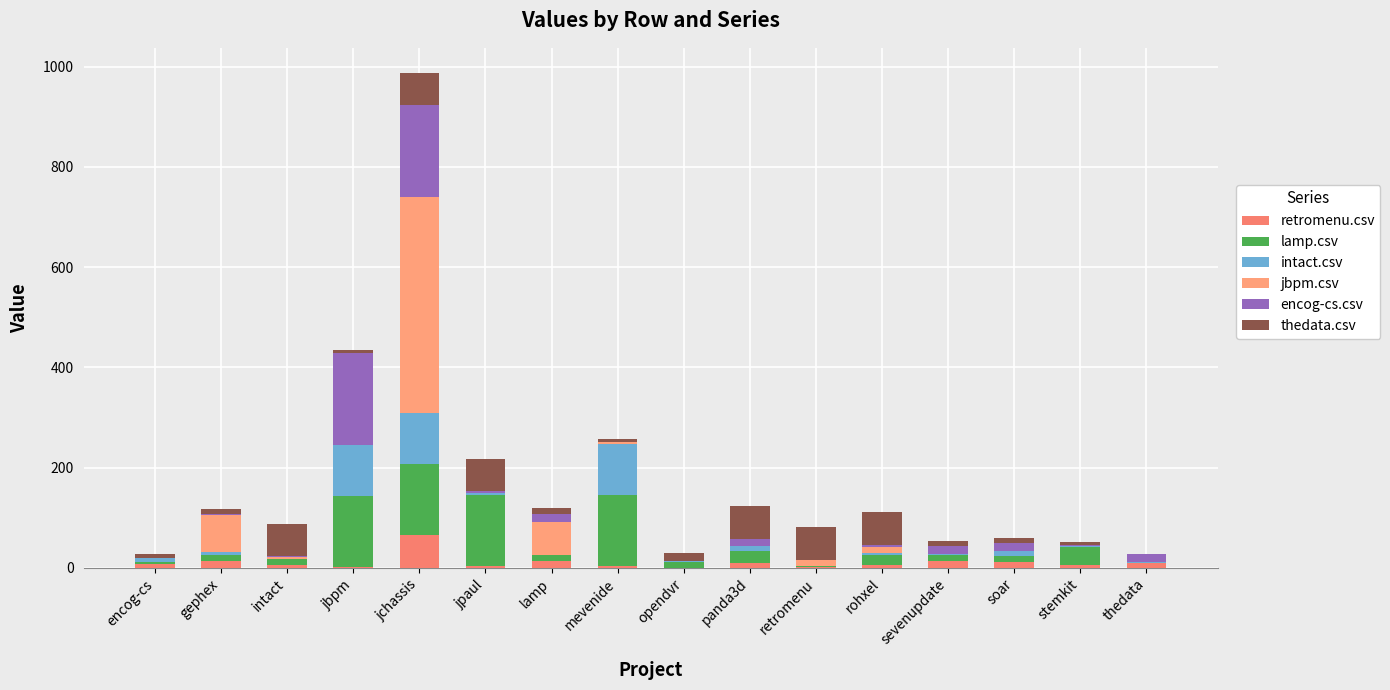

What is the label of the 9th bar from the right?

mevenide